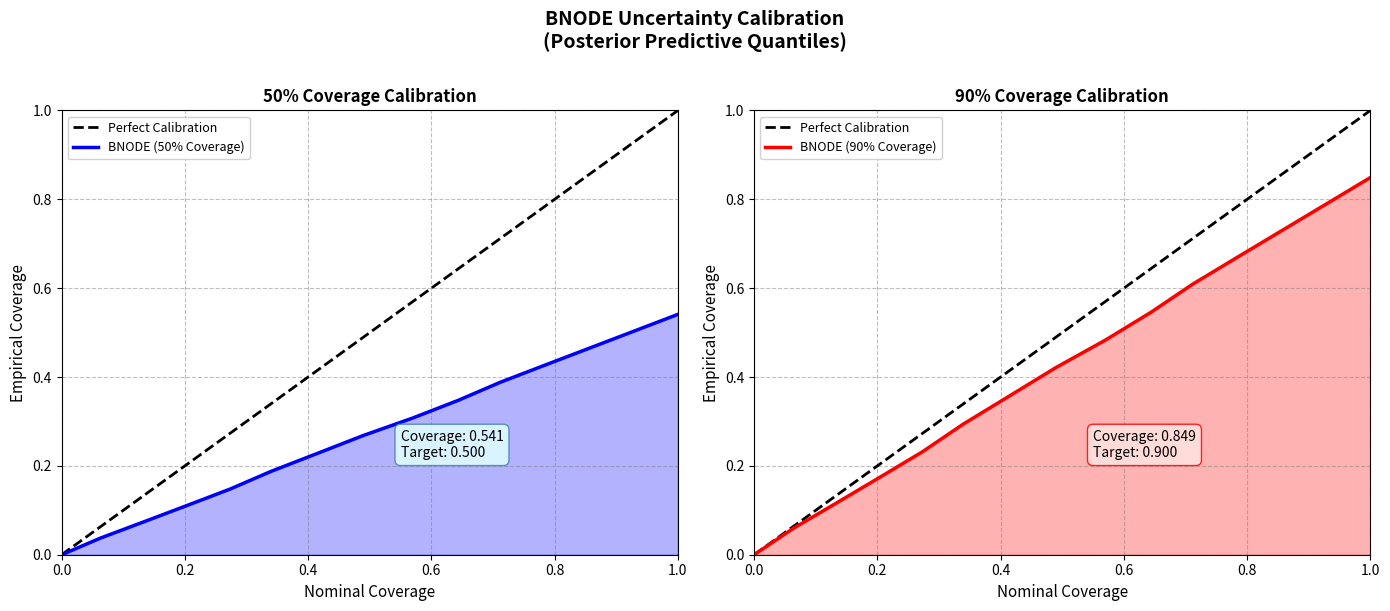

True or false: x and y cross at least once.

False